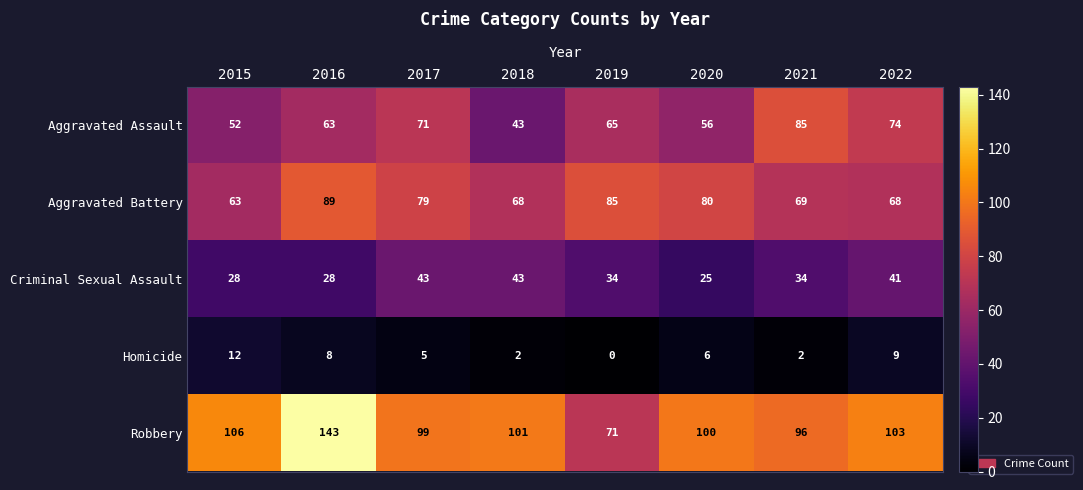

Between 2016 and 2019, which series saw the biggest shift?

Robbery